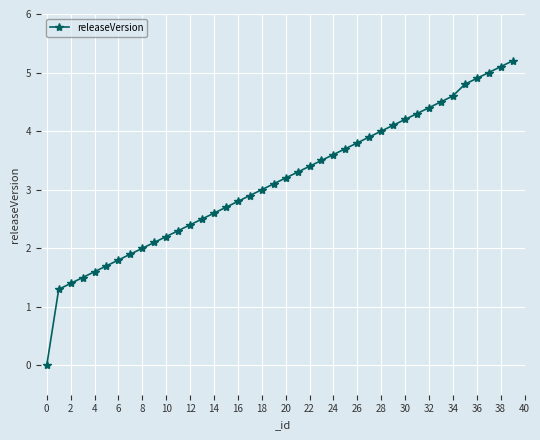

What is the difference between the maximum and minimum values?

5.2